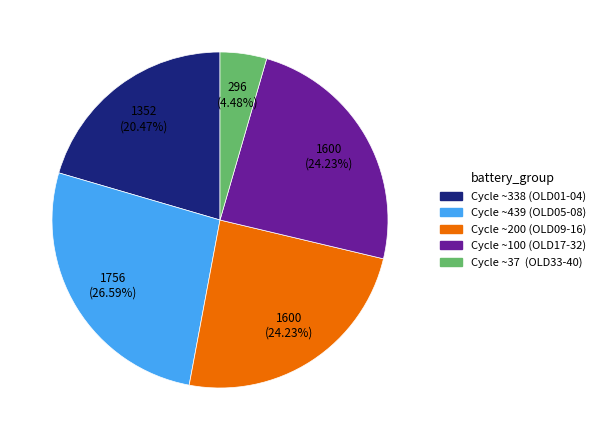

How many slices are in this pie chart?

5